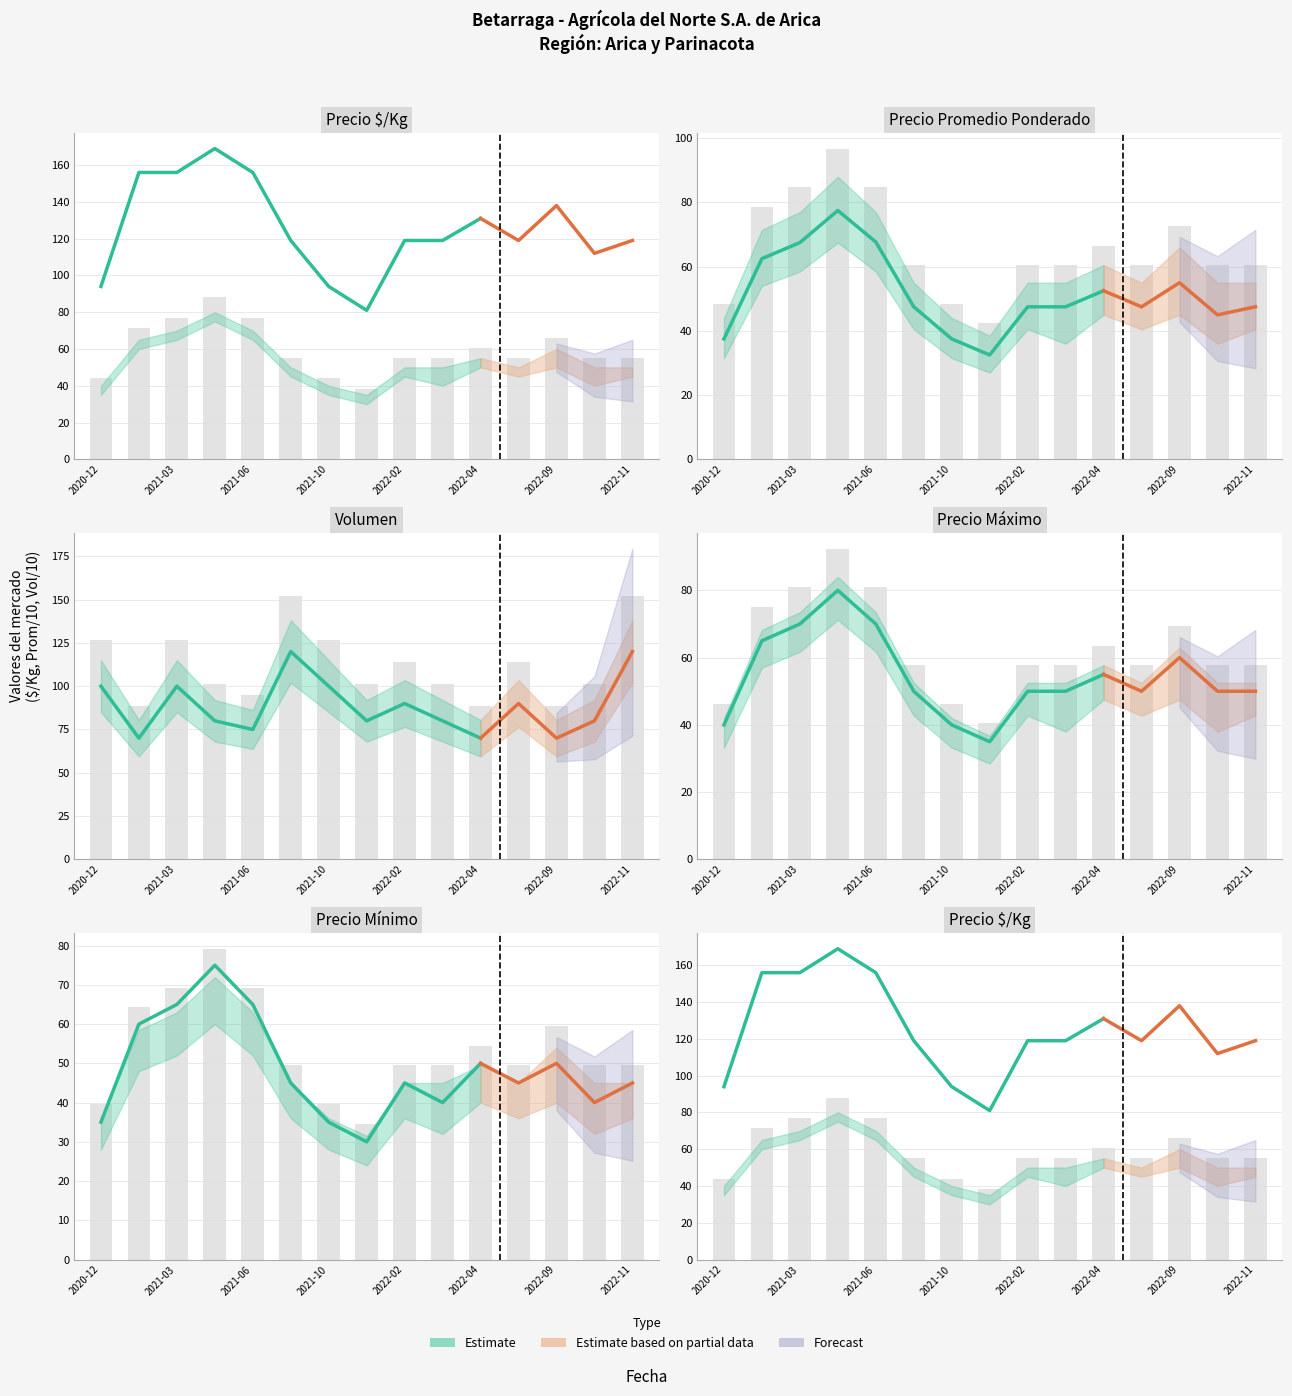

What is the difference between the Precio mínimo values at 2021-01 and 2022-11?

18.2